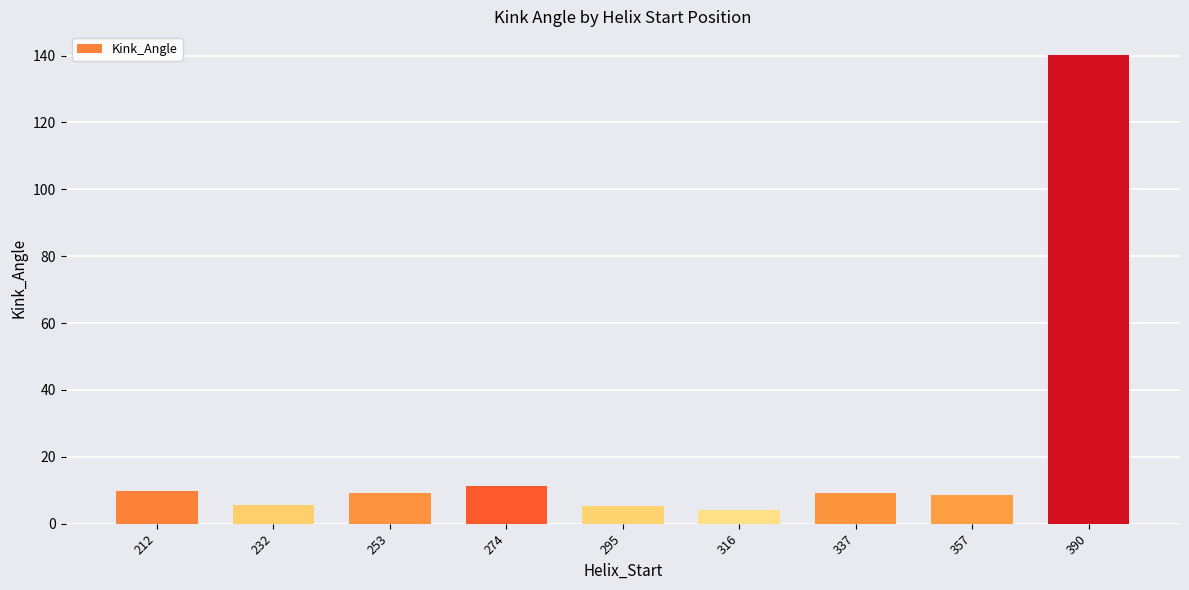

What is the value of the 1st bar from the left?

9.9